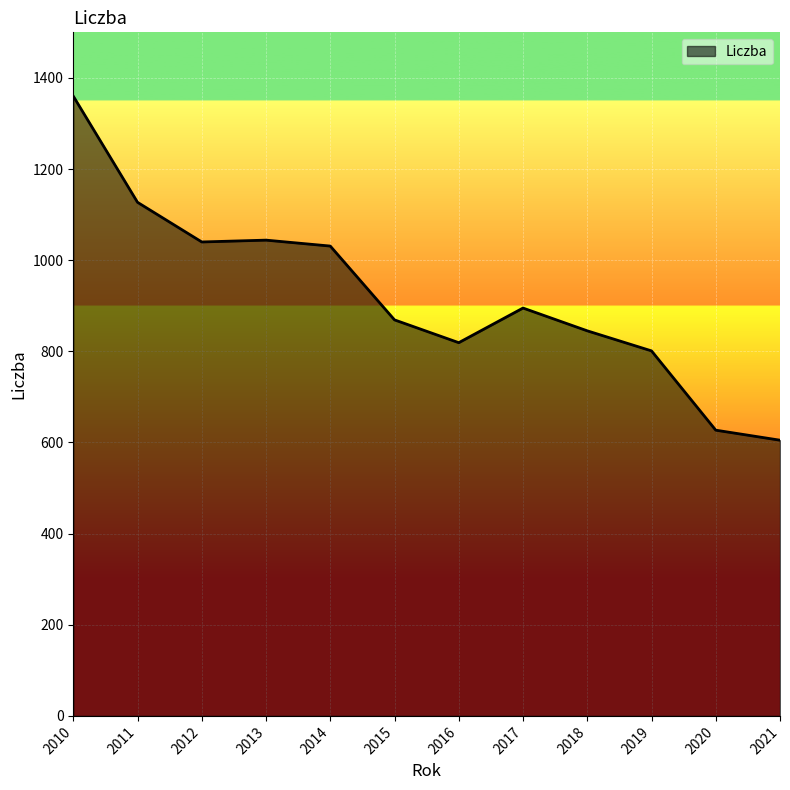

What is the difference between the values at 2012 and 2018?

195